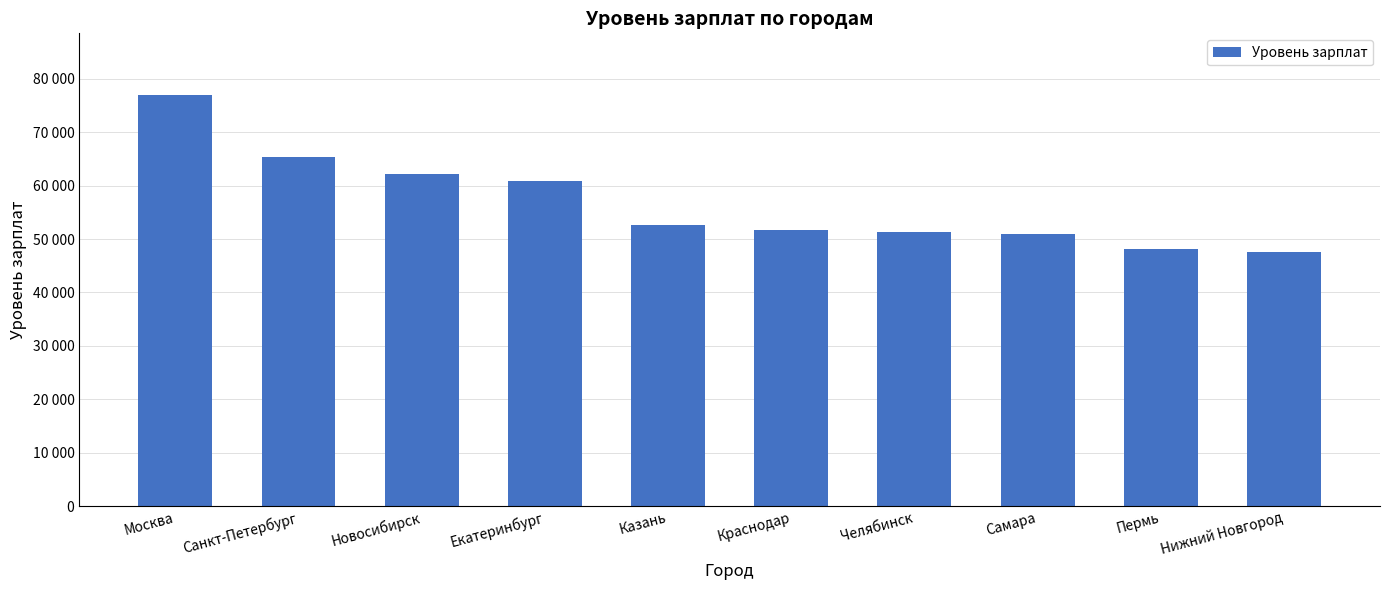

What is the label of the 2nd bar from the right?

Пермь